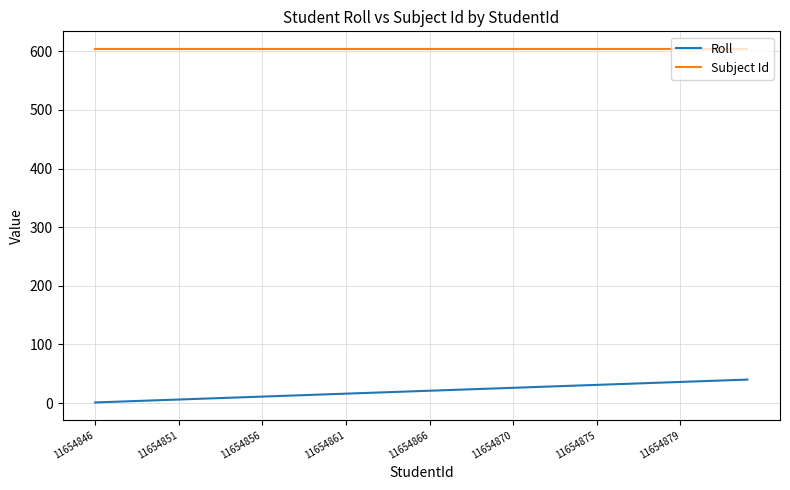

Which series has the largest range (max minus min)?

Roll